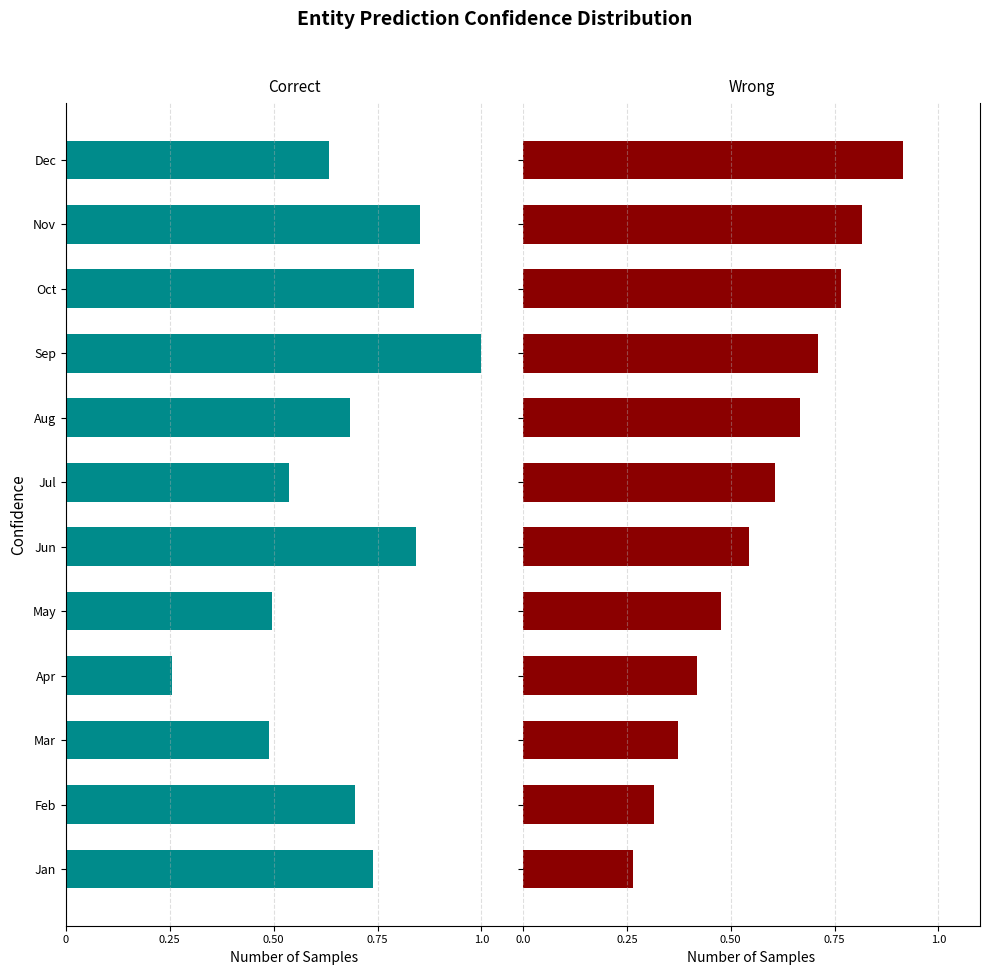

Between Mar and Aug, which is larger?

Mar